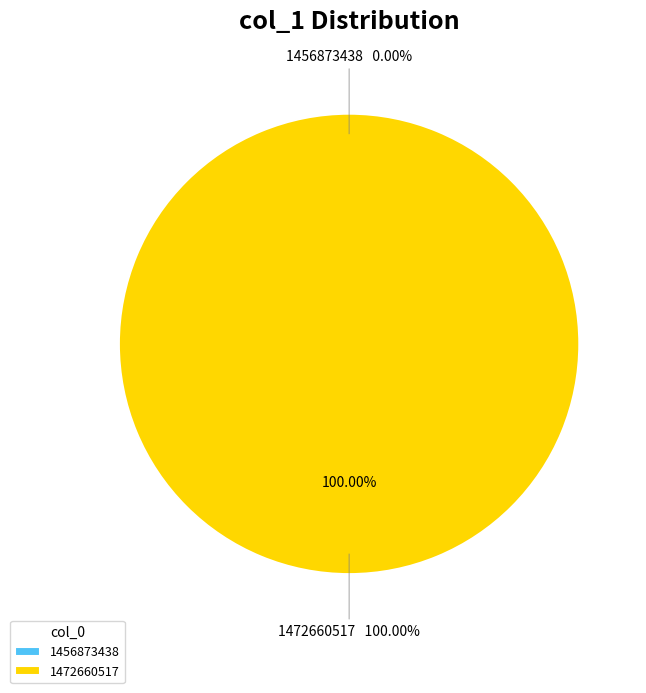

How many slices are in this pie chart?

2